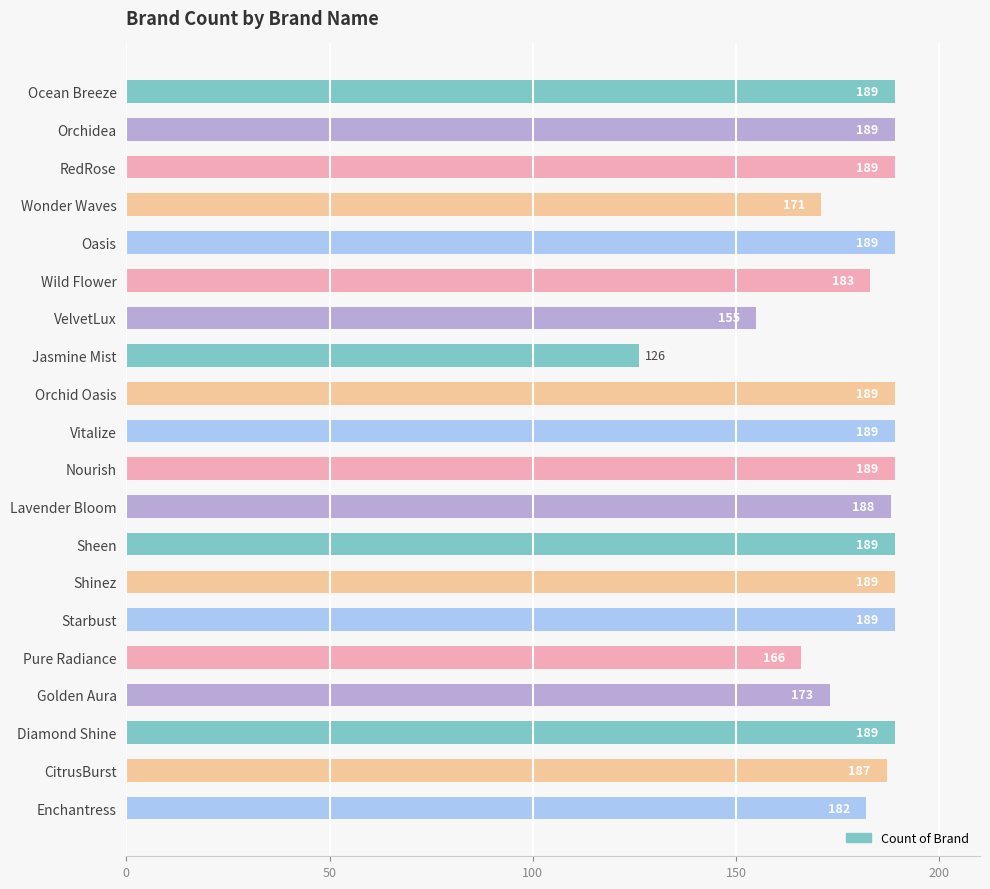

Reading top to bottom, what are all the values shown in this chart?

189	189	189	171	189	183	155	126	189	189	189	188	189	189	189	166	173	189	187	182